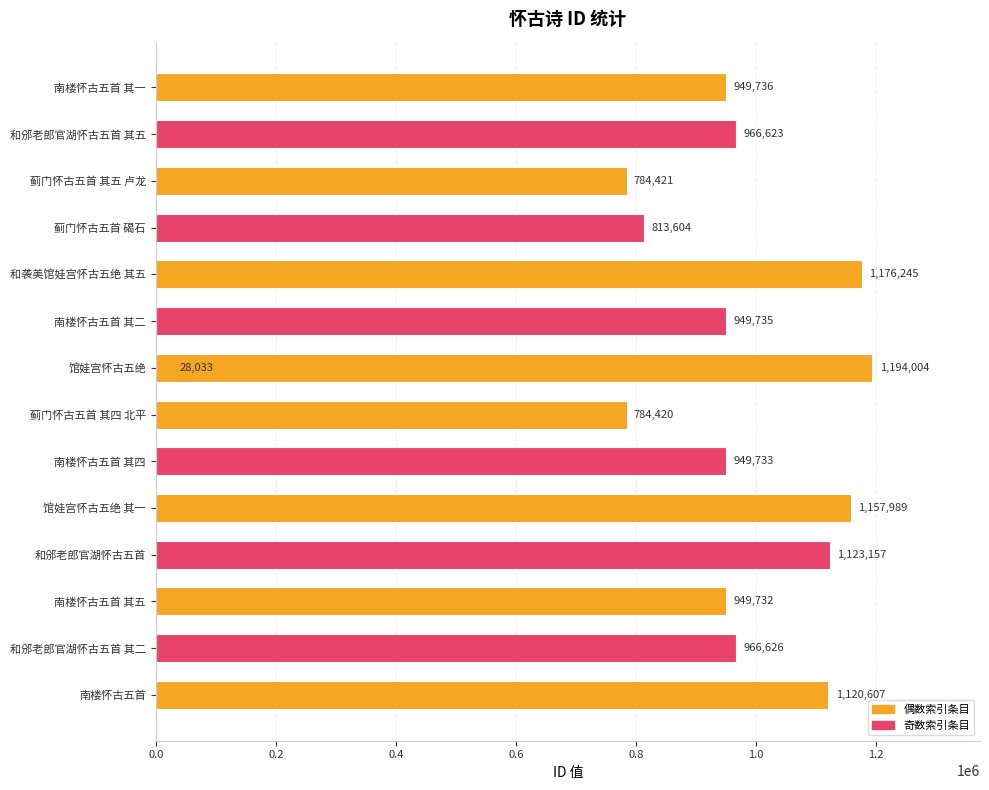

Reading right to left, list all the values displayed in this chart.

949736	966623	784421	813604	1176245	949735	1194004	28033	784420	949733	1157989	1123157	949732	966626	1120607